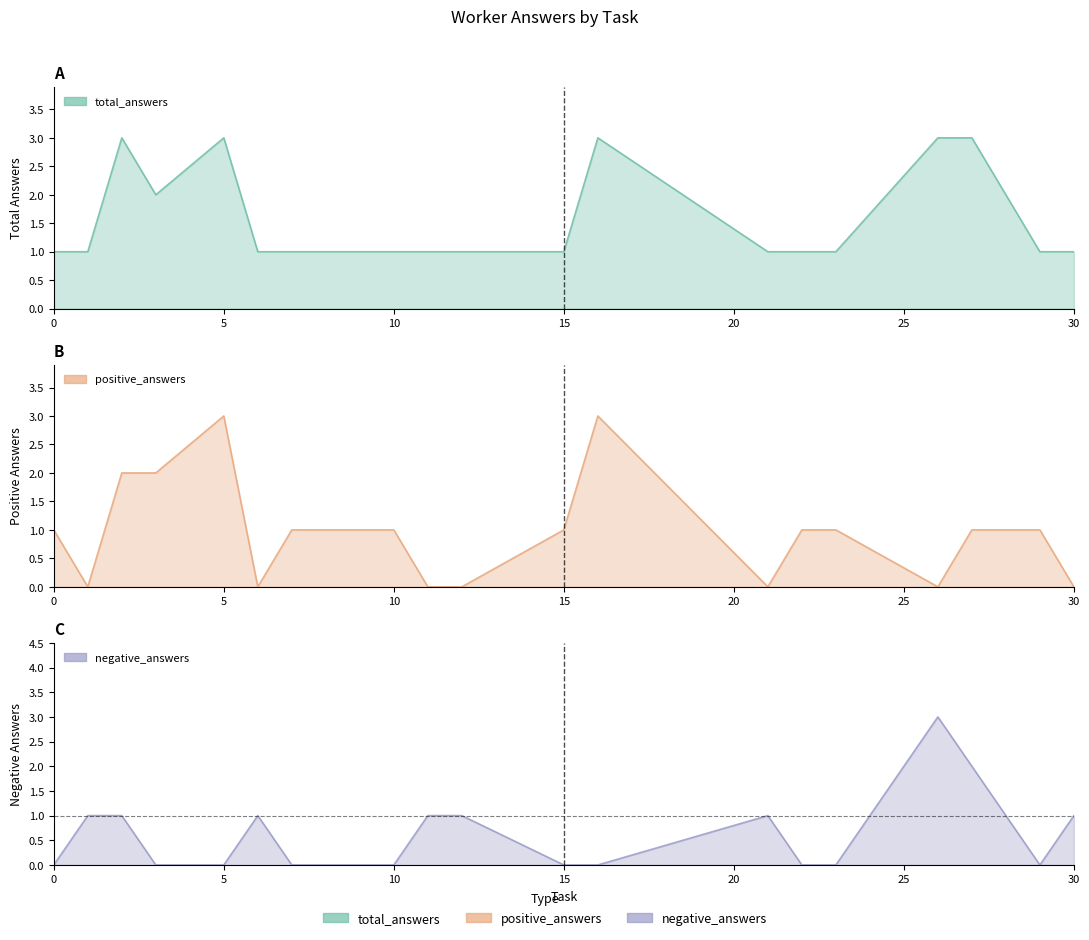

True or false: negative_answers and total_answers cross at least once.

False